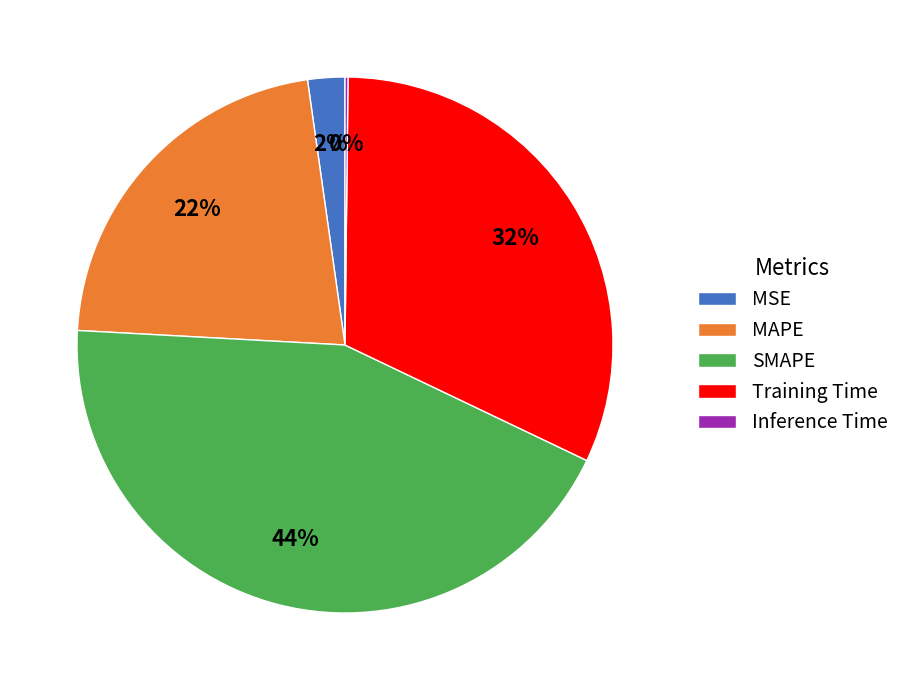

Does any single category account for the majority?

No